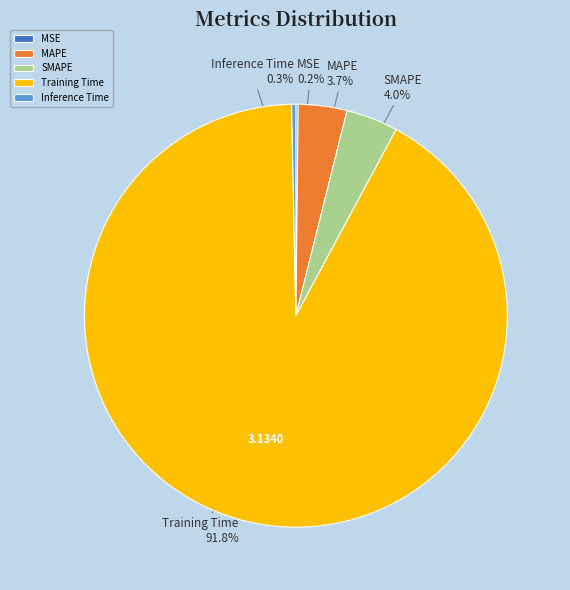

Is there any slice that represents more than half of the pie?

Yes